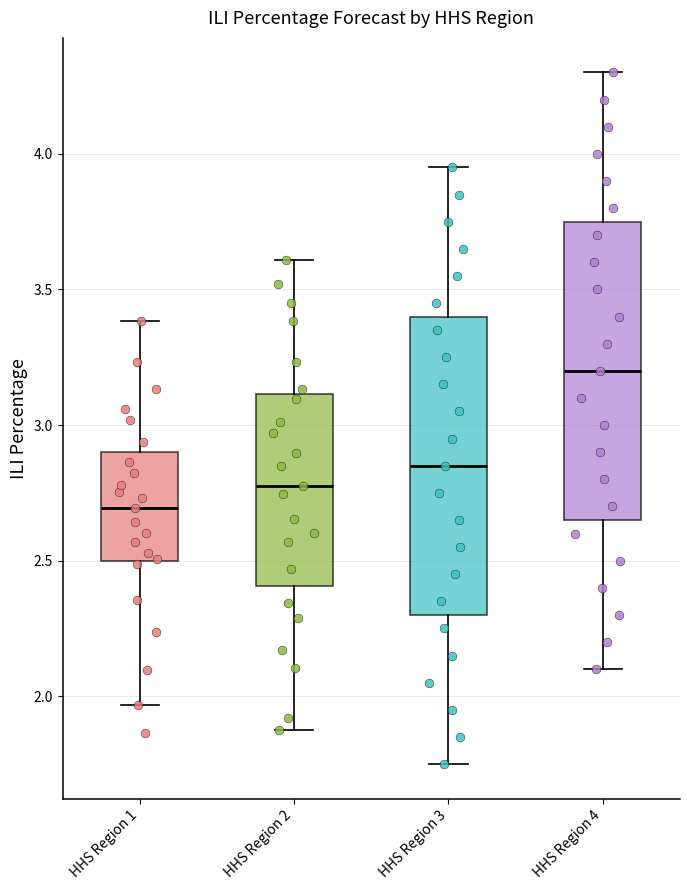

Which box's median line is the highest?

HHS Region 4